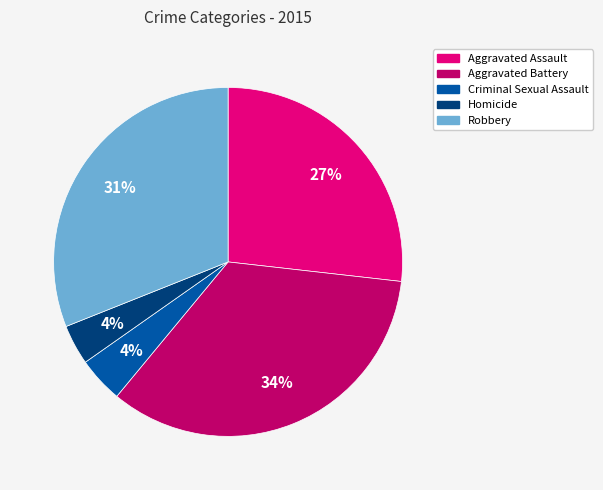

Is the sum of Aggravated Assault and Homicide greater than half?

No